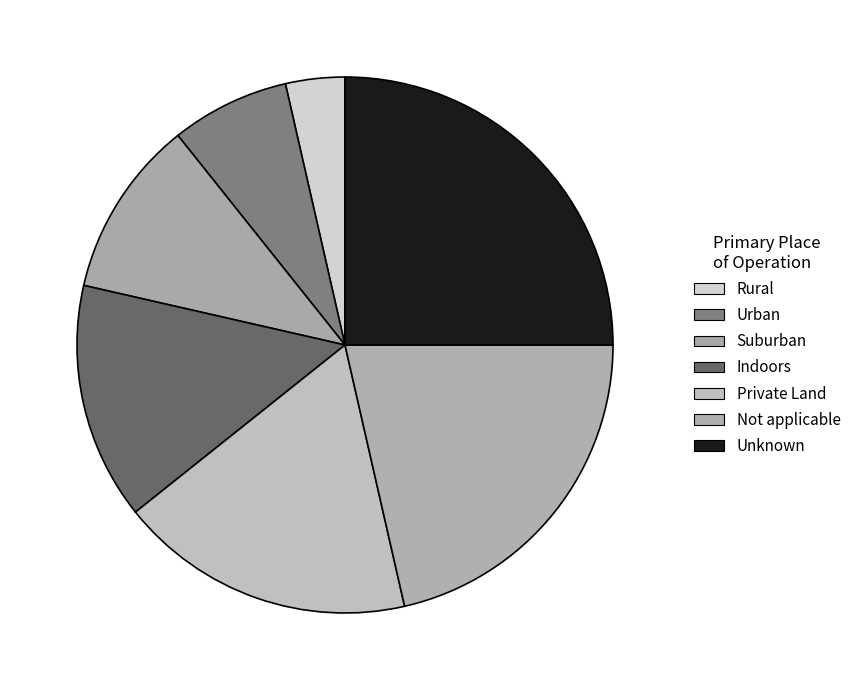

How many segments does this pie chart have?

7